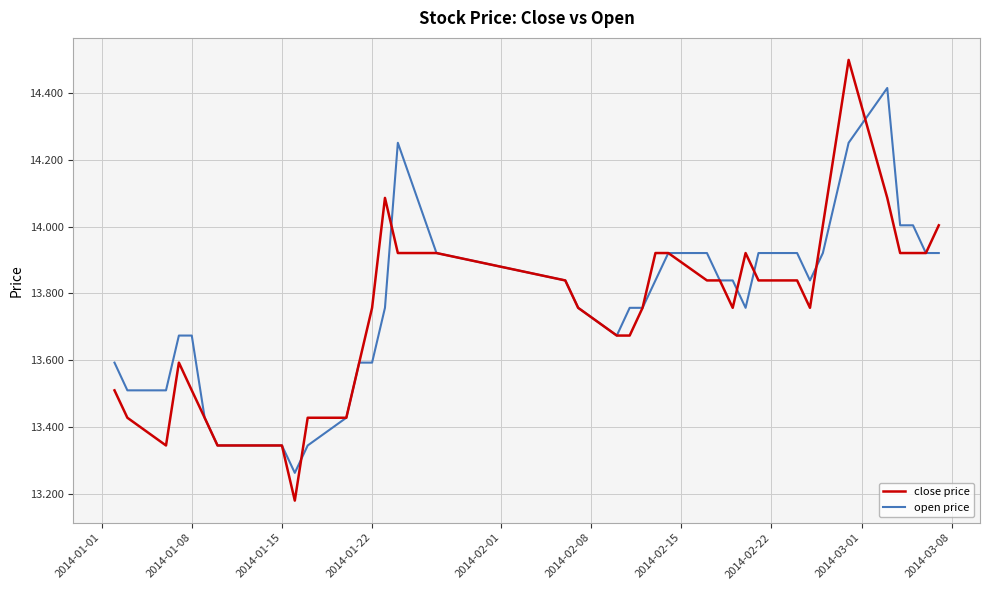

Which series has the largest range (max minus min)?

close price